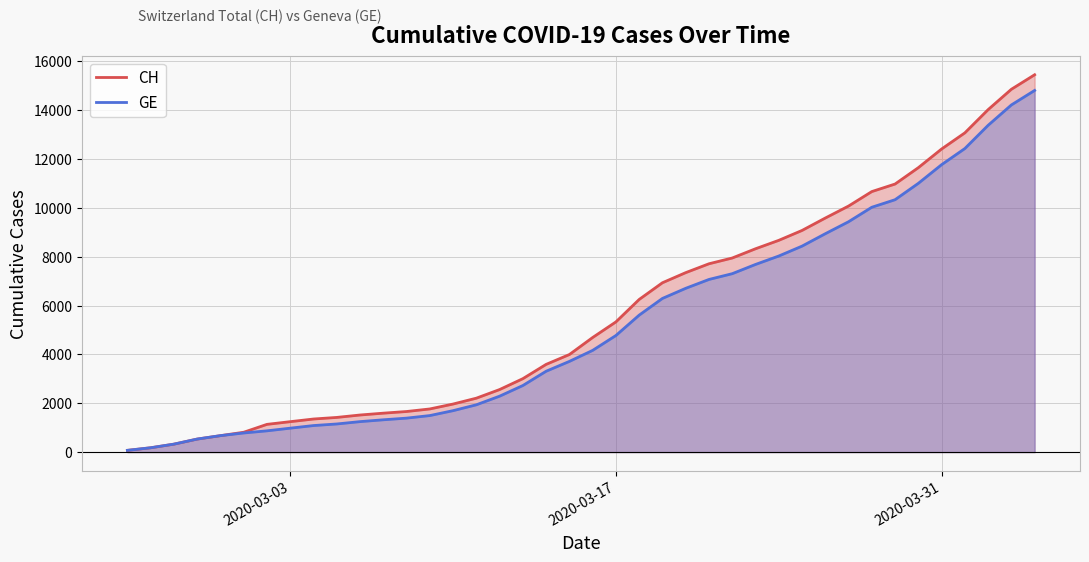

Which series has the widest spread of values?

CH